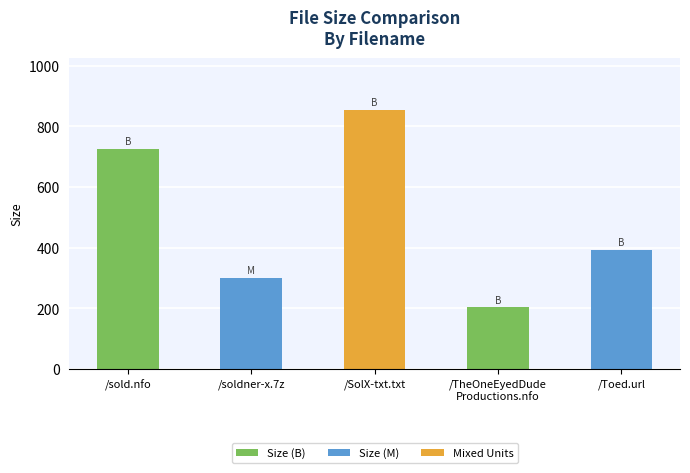

The chart shows a value of 301.9 at /soldner-x.7z. True or false?

True